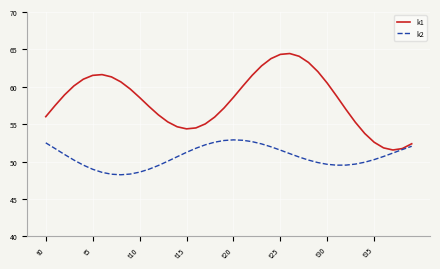

Does the chart have visible grid lines?

Yes